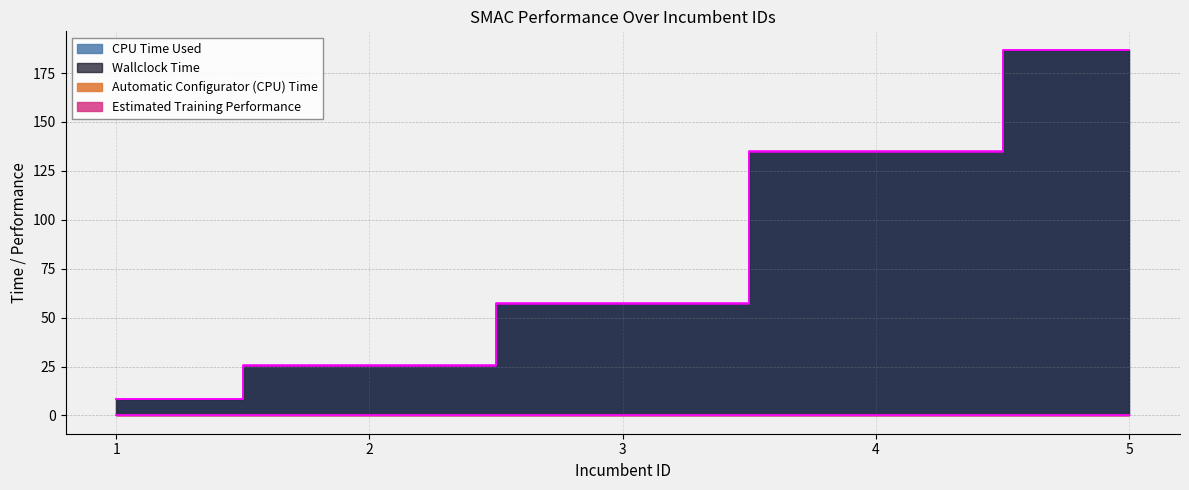

True or false: CPU Time Used and Estimated Training Performance cross at least once.

False